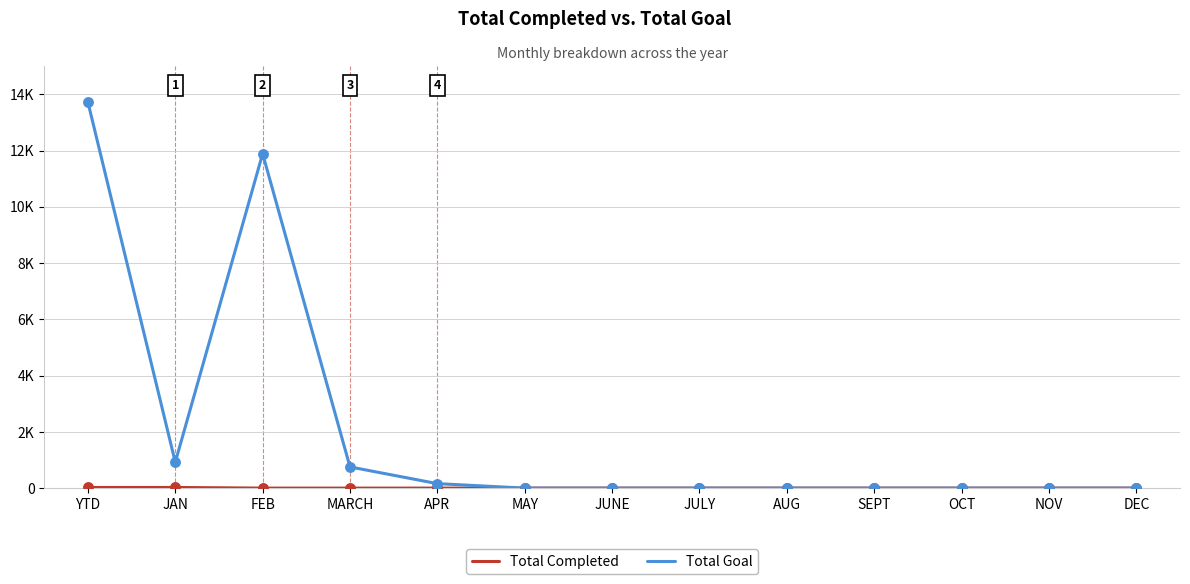

Which series has the largest total across all categories?

Total Goal